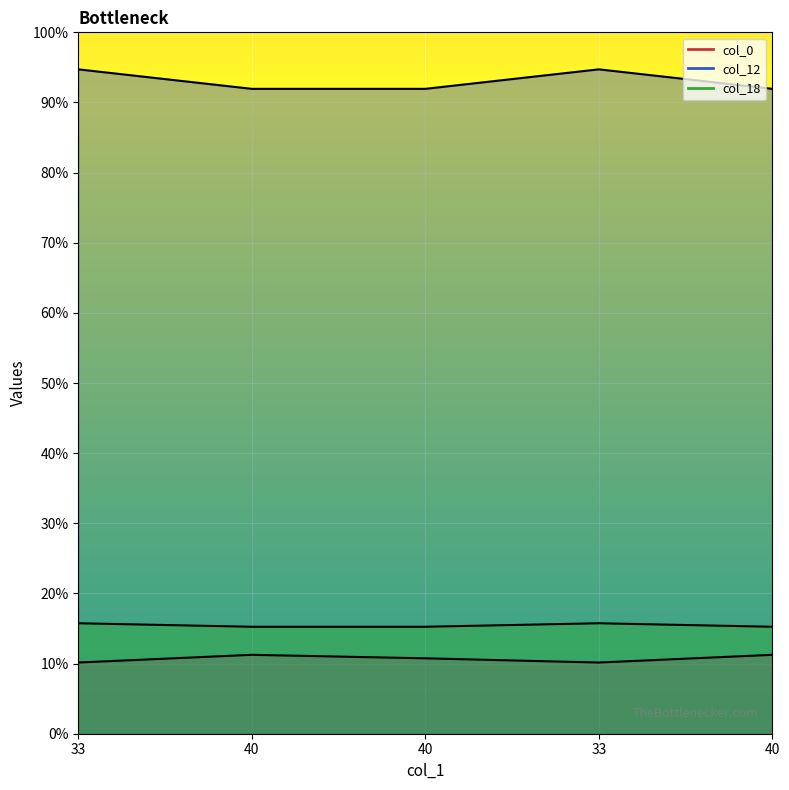

Is the value of col_0 at 40 greater than the value of col_12 at 40?

No